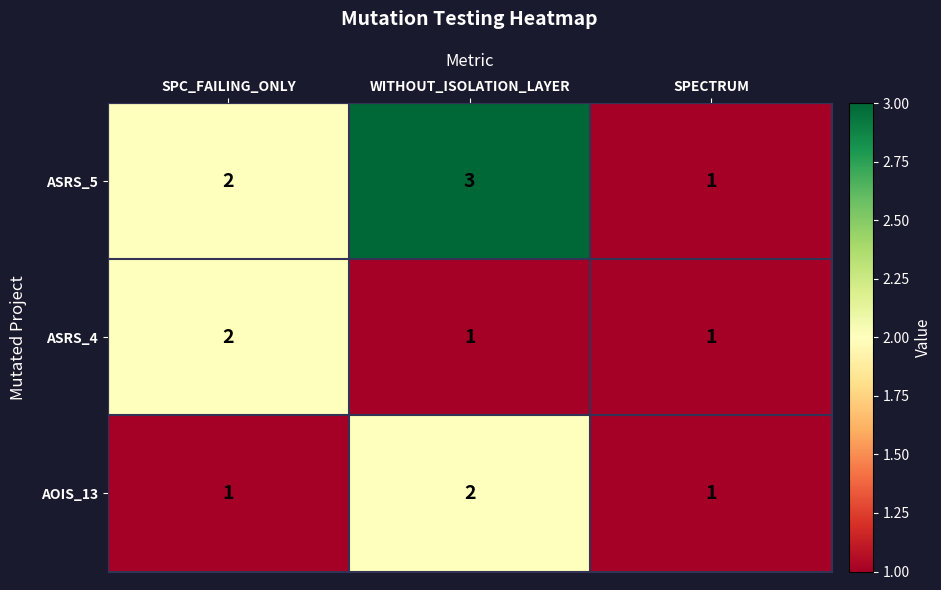

What is the smallest value displayed?

1